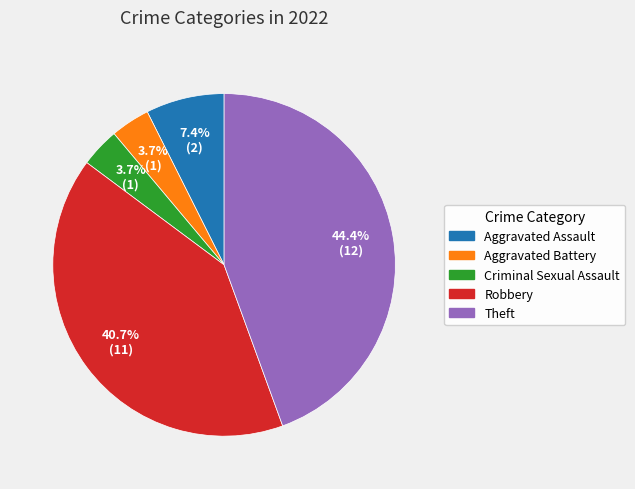

How many segments does this pie chart have?

5